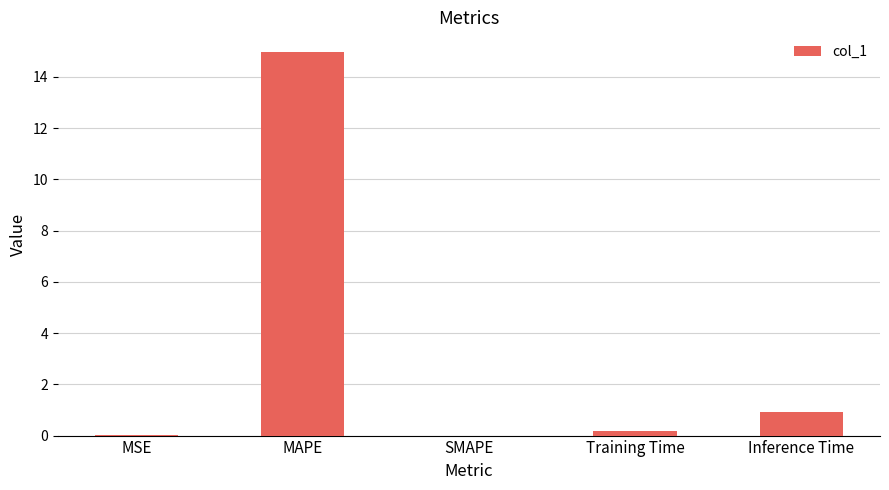

What is the sum of all values?

16.1